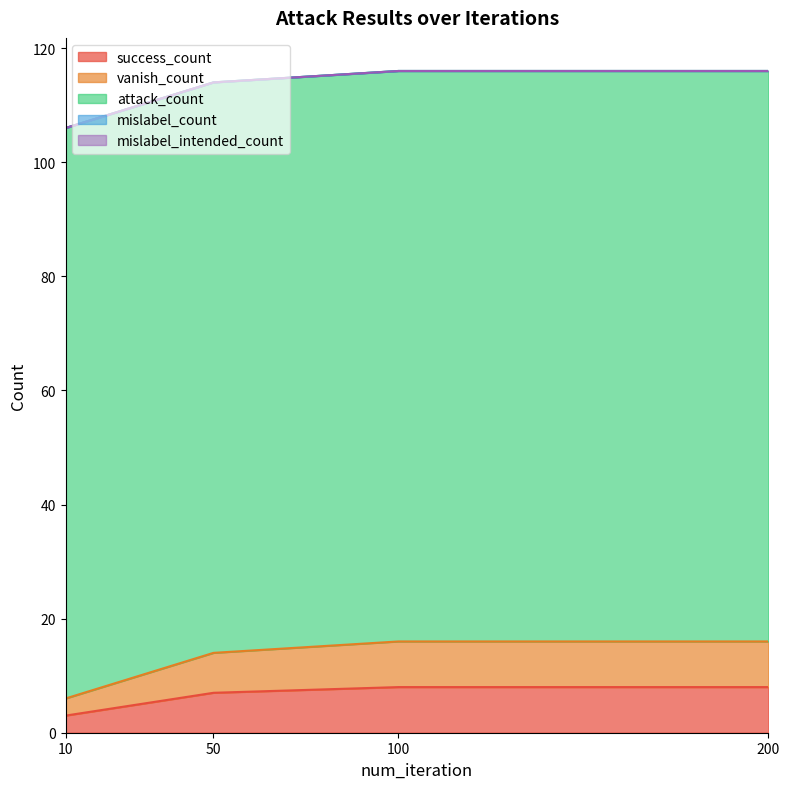

Which has a higher value, 10 or 200?

200